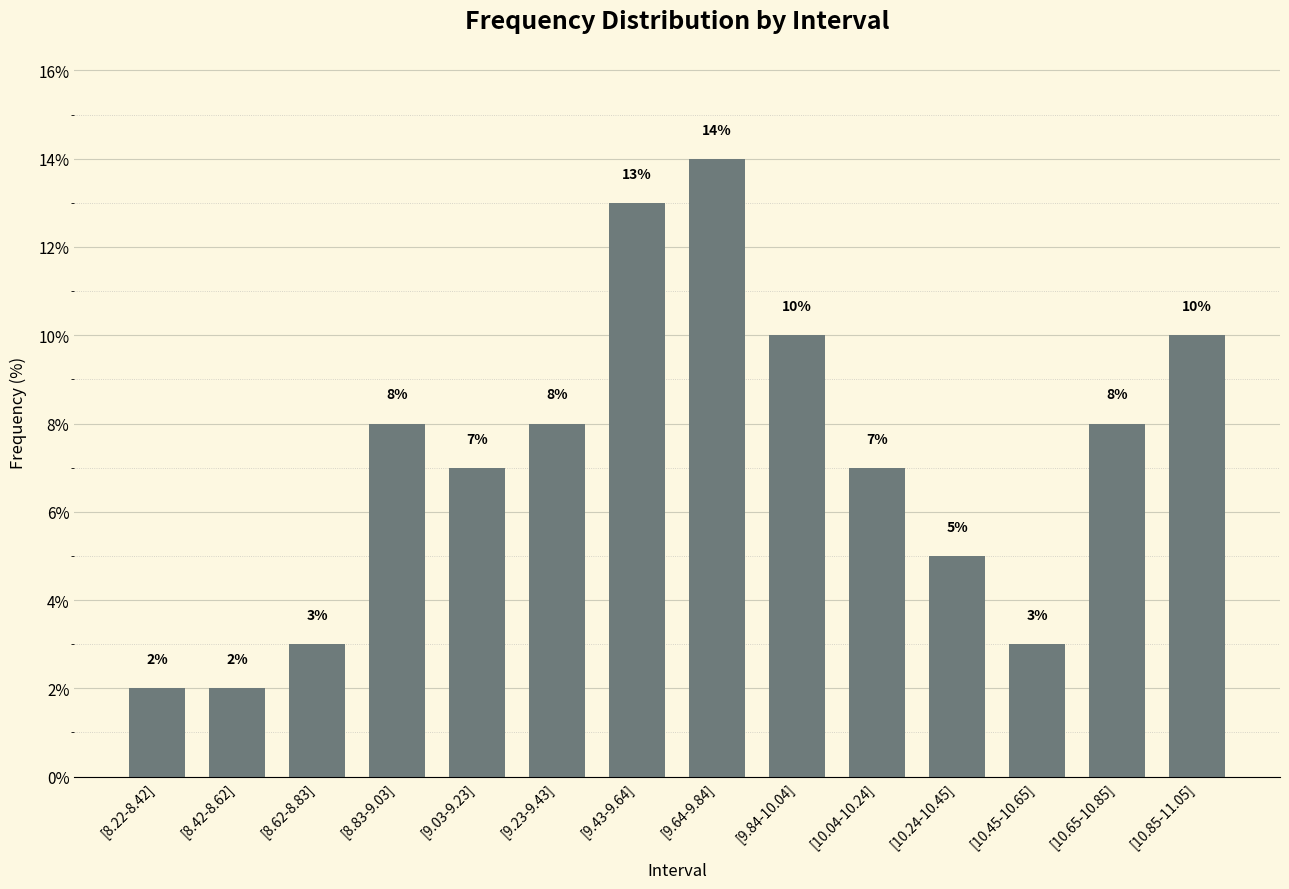

Which has a higher value, [8.42-8.62] or [10.45-10.65]?

[10.45-10.65]